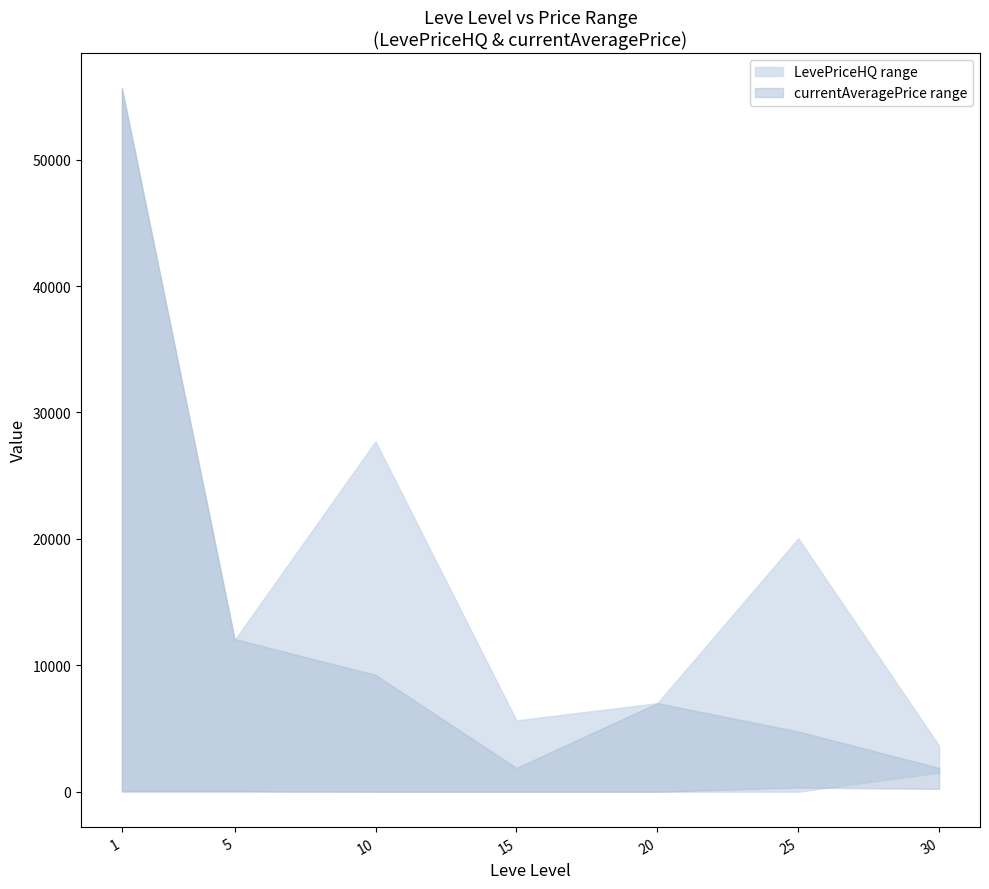

True or false: currentAveragePrice upper and LevePriceHQ lower cross at least once.

False